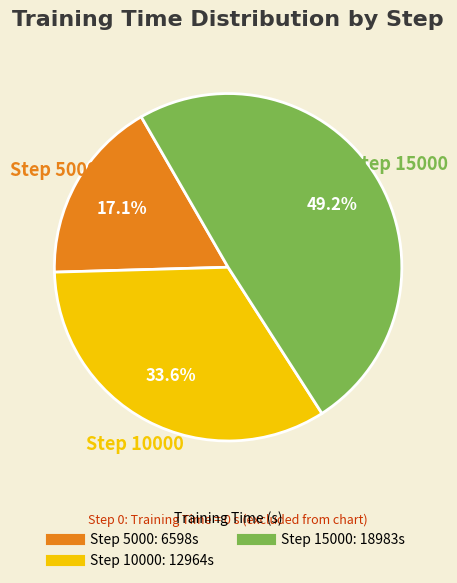

Is there a majority slice in this chart?

No